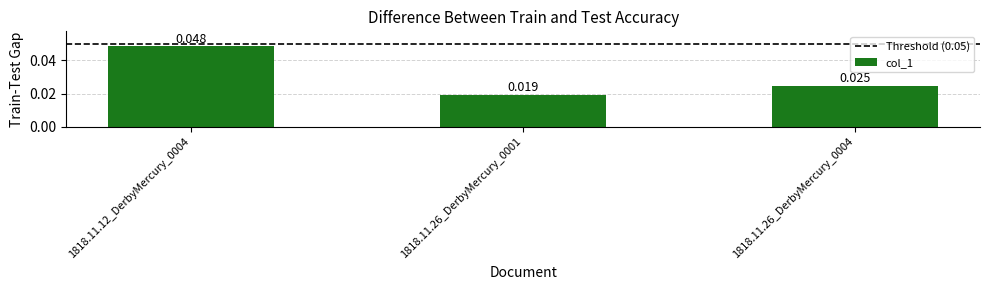

Is it true that the value at 1818.11.12_DerbyMercury_0004 is 0.1?

False